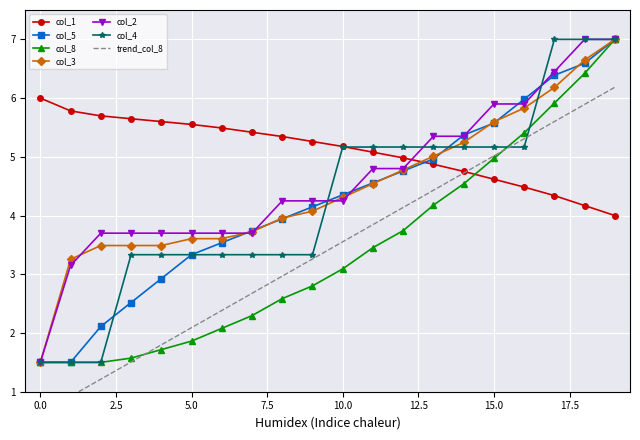

Is this an area chart (filled region under the line)?

No